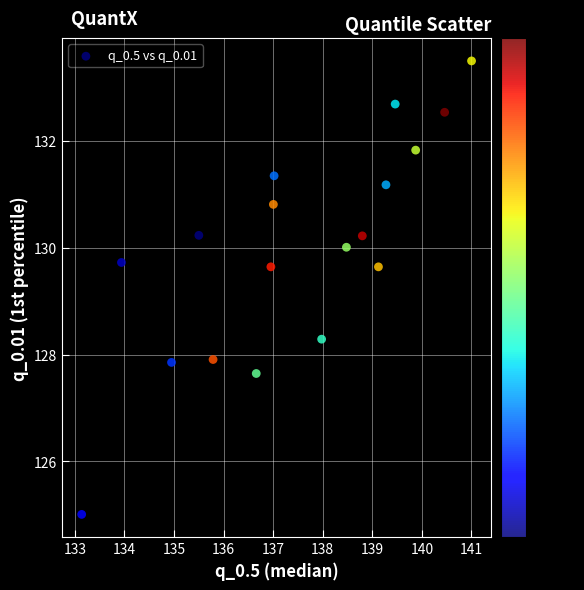

What is the range of X values (max minus min)?

7.9